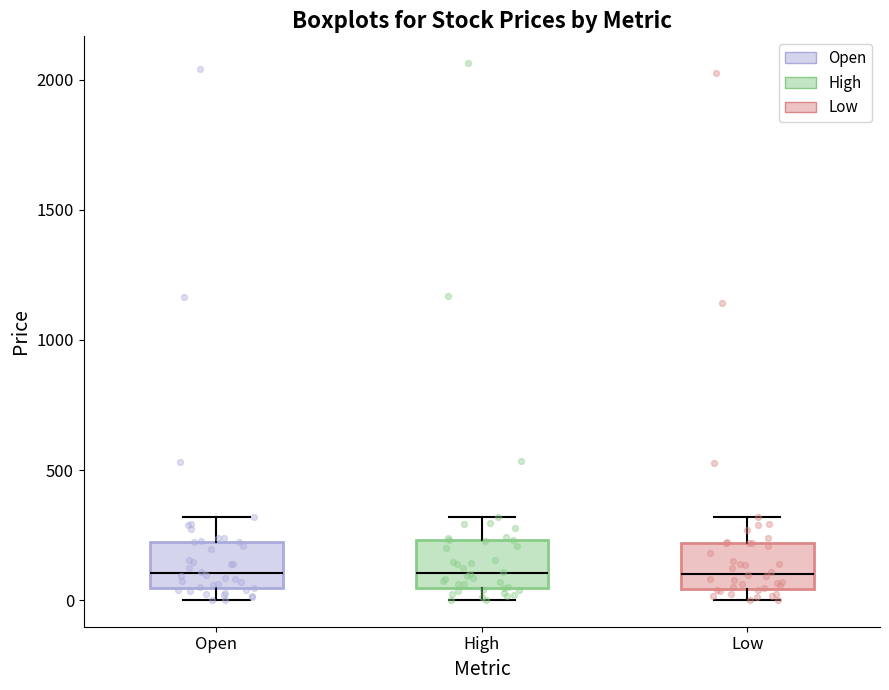

Reading left to right, read every box against the y-axis: the position of its median line, the range the box covers, and the ends of its whiskers. The values are not printed on the chart, so give them approximately, as read against the axis.

Open: median 100, box 50 to 200, whiskers 0 to 300
High: median 100, box 50 to 250, whiskers 0 to 300
Low: median 100, box 50 to 200, whiskers 0 to 300